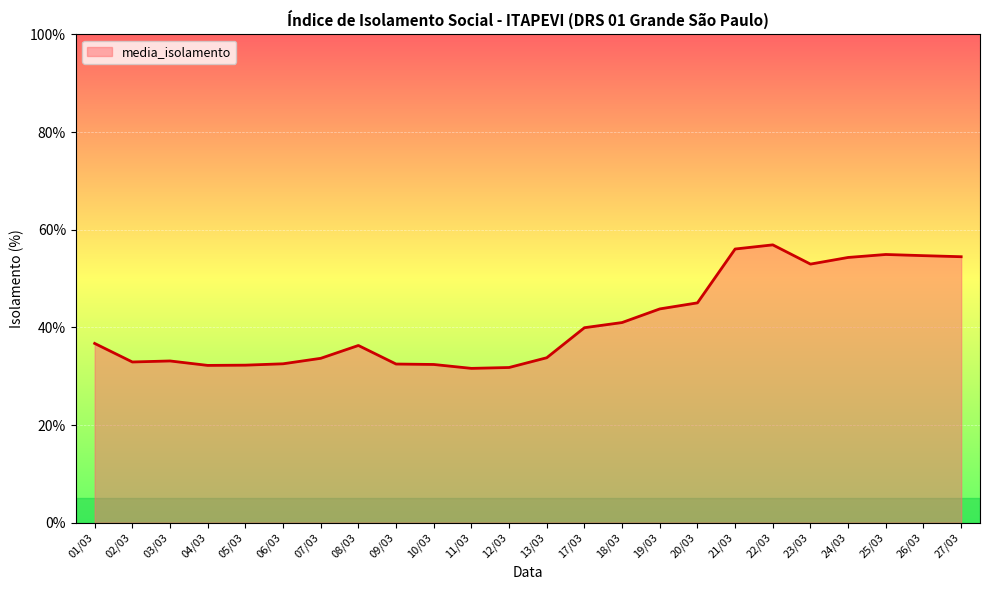

True or false: the data shows 48.1 at 11/03.

False